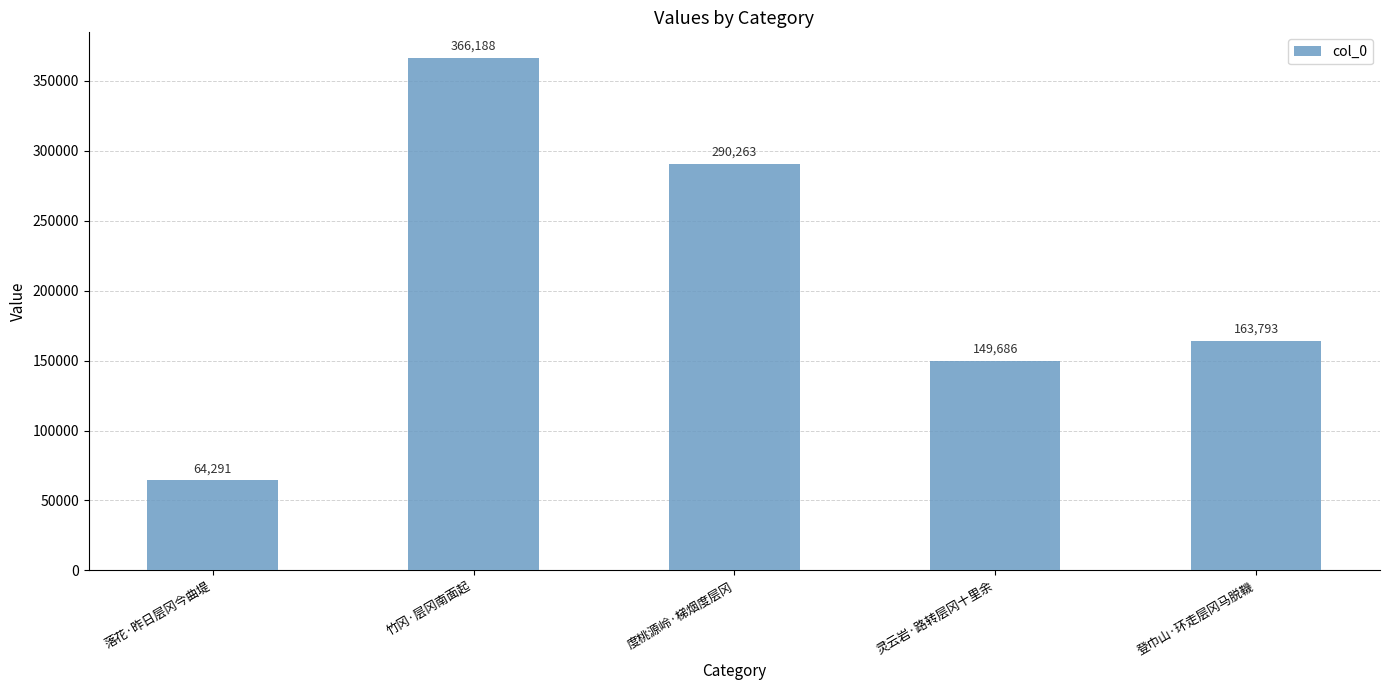

Which label corresponds to the smallest value in the chart?

落花·昨日层冈今曲堤